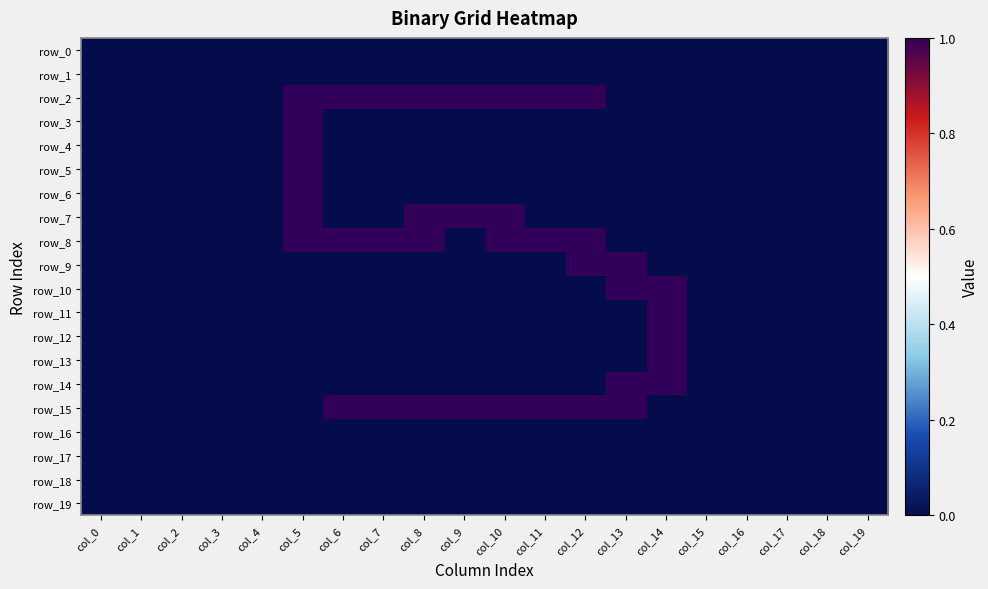

Which label corresponds to the smallest value in the chart?

col_0